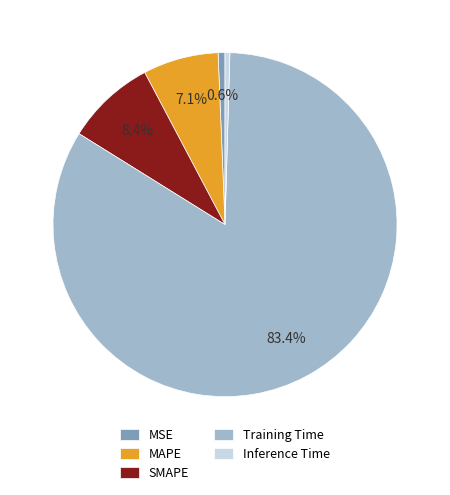

What percentage is the MSE slice, to the nearest percent?

1%